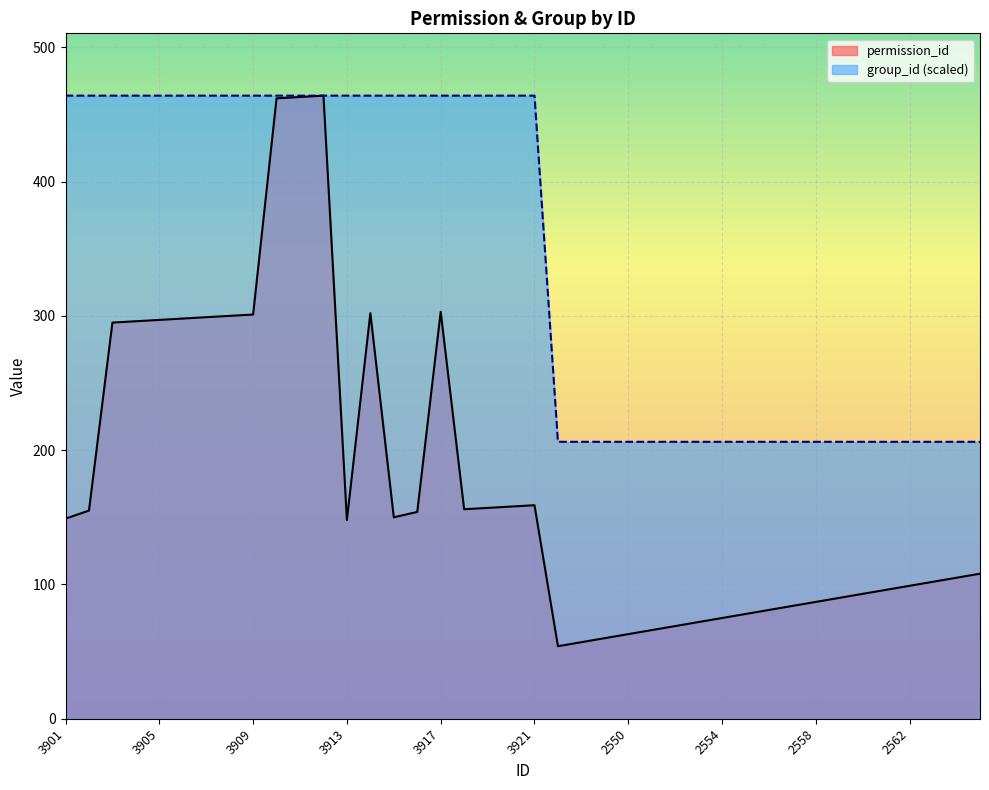

Reading left to right, transcribe all the data shown in this chart.

permission_id: 149.0	155.0	295.0	296.0	297.0	298.0	299.0	300.0	301.0	462.0	463.0	464.0	148.0	302.0	150.0	154.0	303.0	156.0	157.0	158.0	159.0	54.0	57.0	60.0	63.0	66.0	69.0	72.0	75.0	78.0	81.0	84.0	87.0	90.0	93.0	96.0	99.0	102.0	105.0	108.0
group_id: 464.0	464.0	464.0	464.0	464.0	464.0	464.0	464.0	464.0	464.0	464.0	464.0	464.0	464.0	464.0	464.0	464.0	464.0	464.0	464.0	464.0	206.2	206.2	206.2	206.2	206.2	206.2	206.2	206.2	206.2	206.2	206.2	206.2	206.2	206.2	206.2	206.2	206.2	206.2	206.2